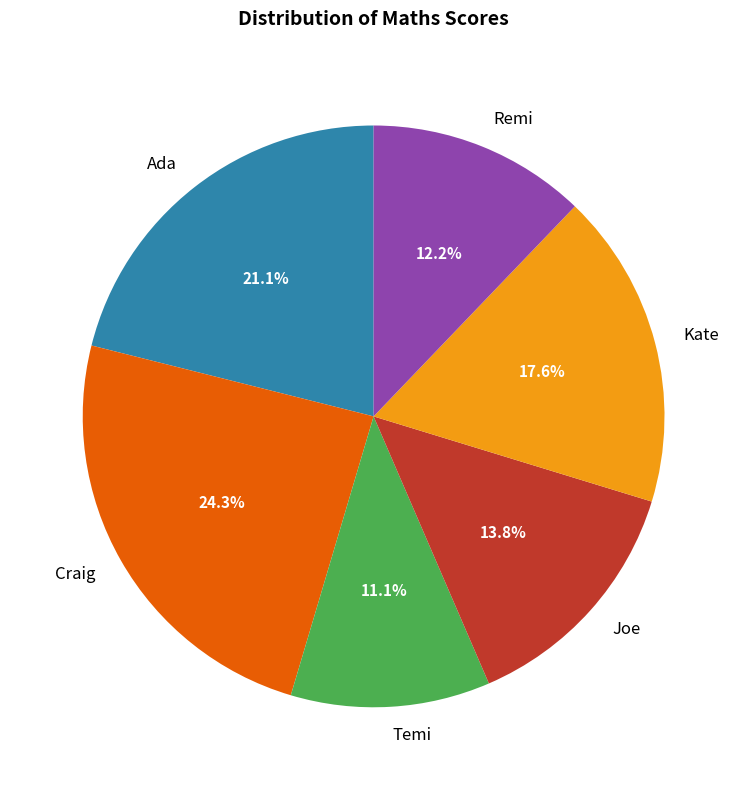

Is it true that Craig is 24% of the pie?

True